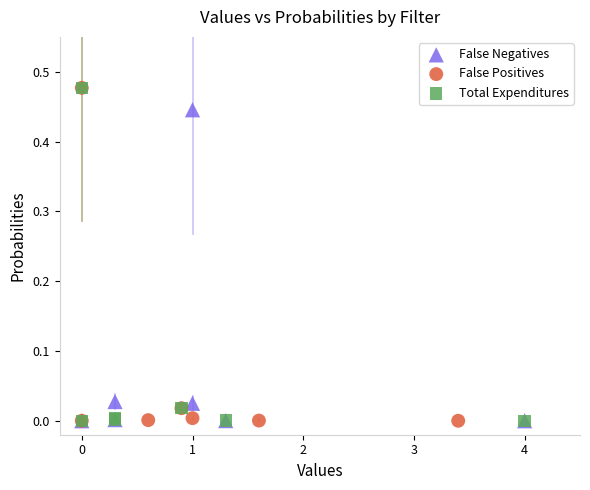

What are all the series names shown in the legend?

False Negatives, False Positives, Total Expenditures